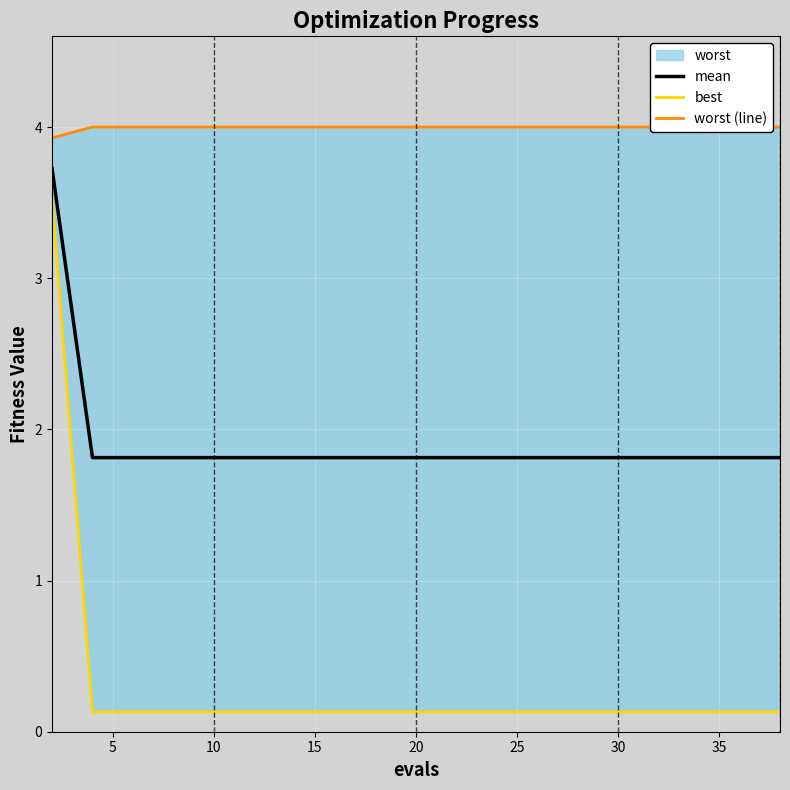

The mean series shows 1.8 at 10. True or false?

True